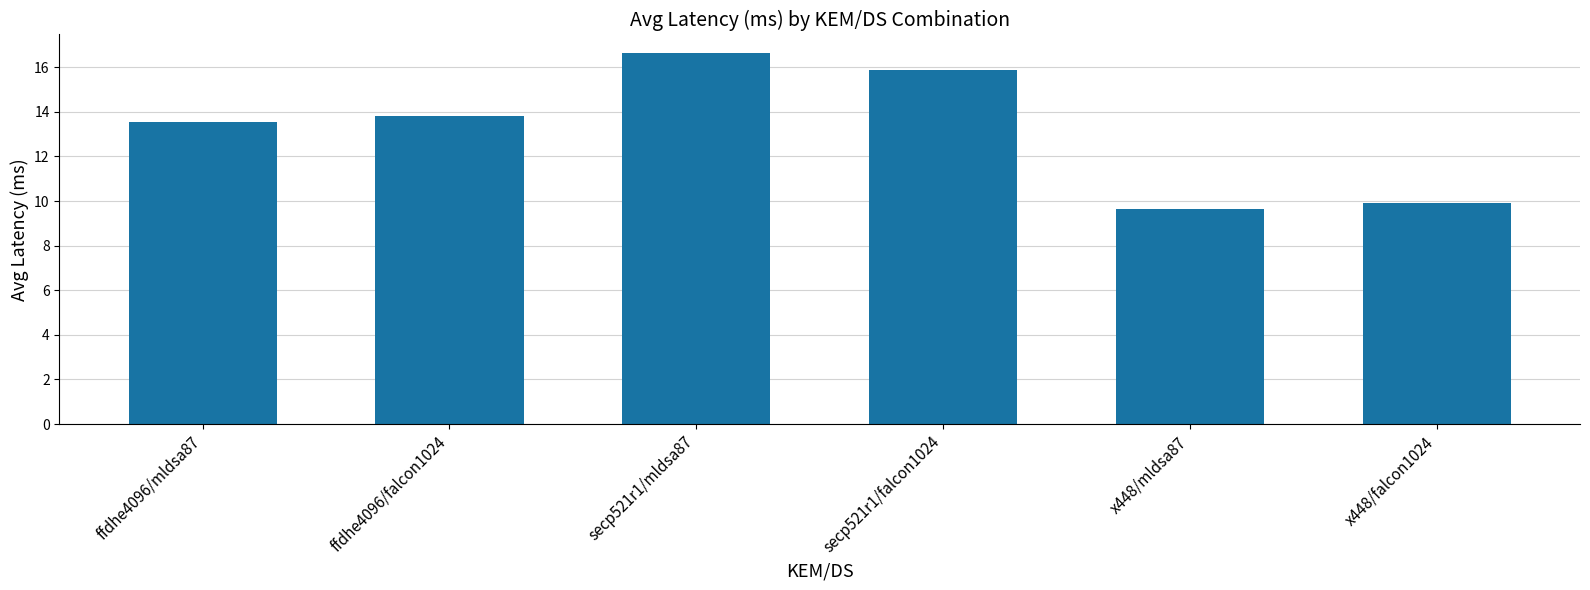

Reading left to right, list all the values displayed in this chart.

13.5	13.8	16.6	15.9	9.6	9.9